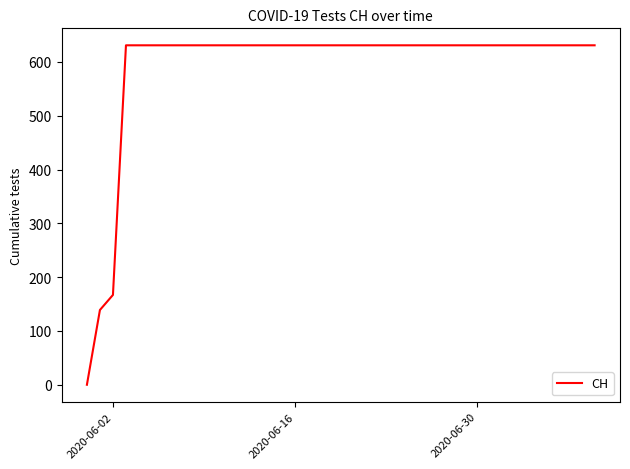

What is the greatest value displayed?

631